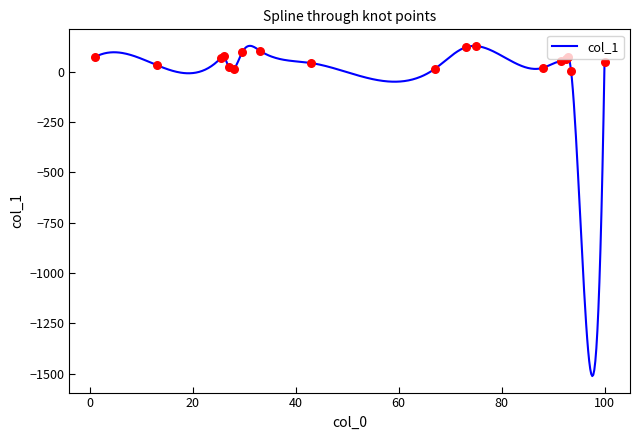

Which has a higher value, 93.5 or 28?

28